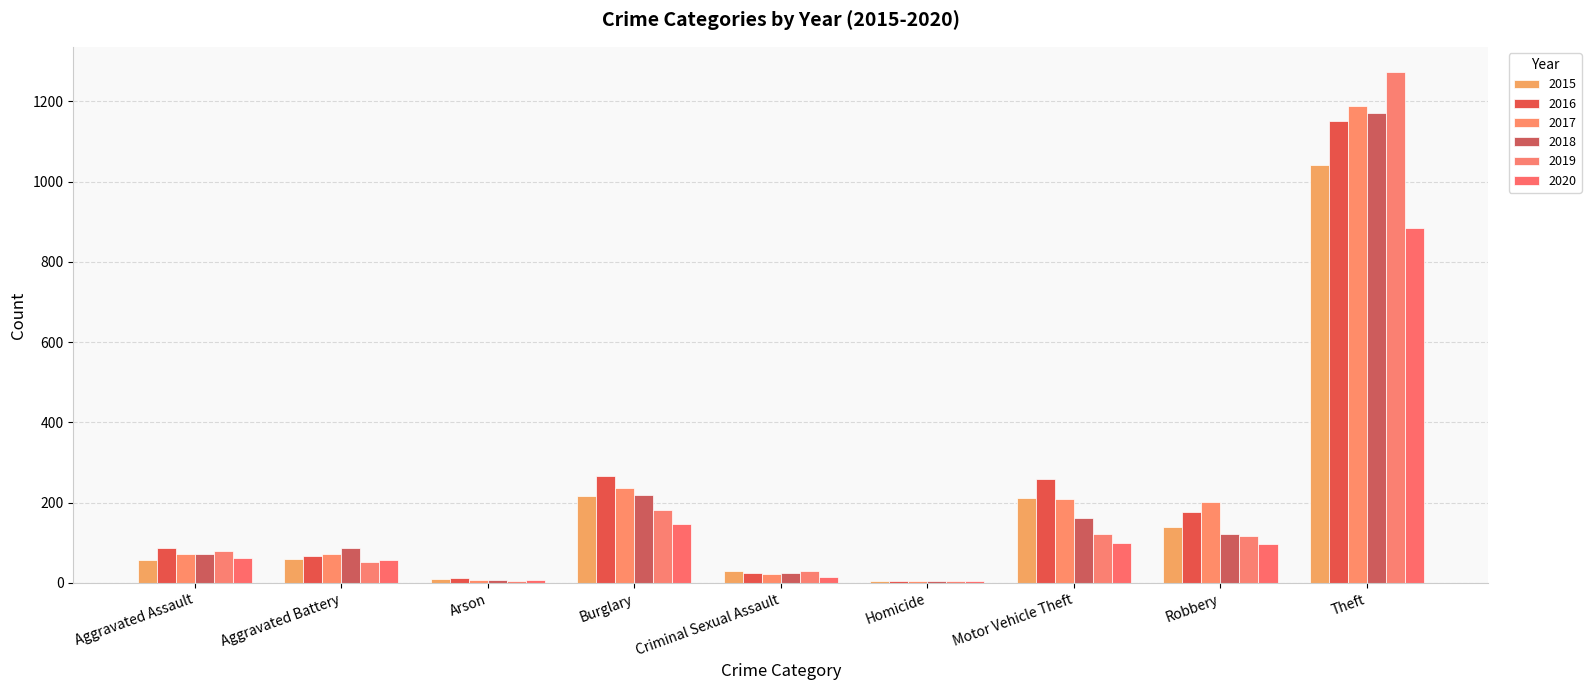

Where is 2018 nearest to the value 587?

Burglary